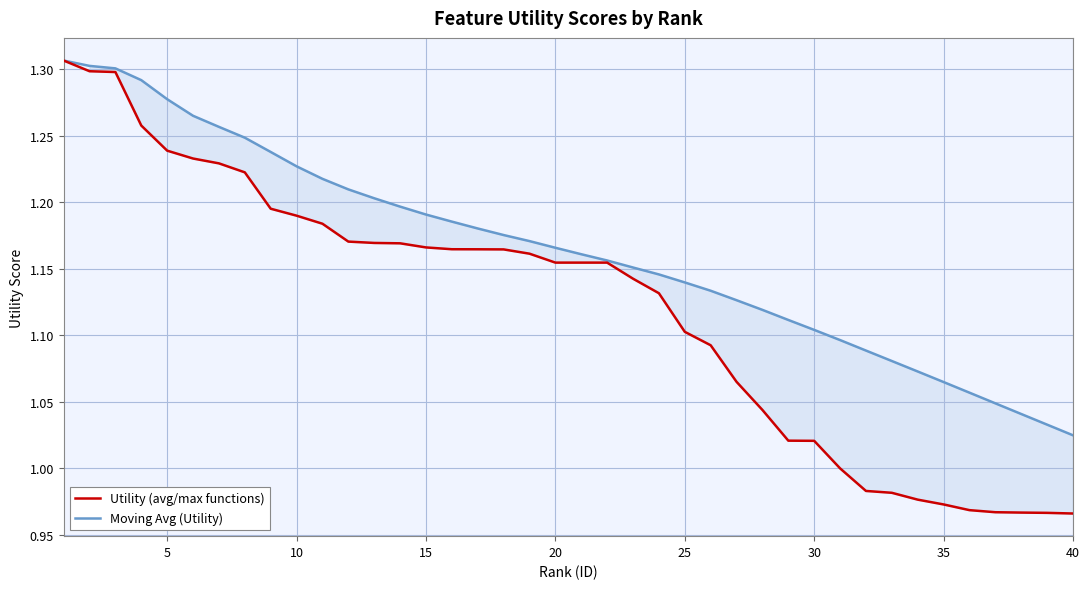

Rank the series by their maximum value, from highest to lowest.

Utility (avg/max functions), Moving Avg (Utility)